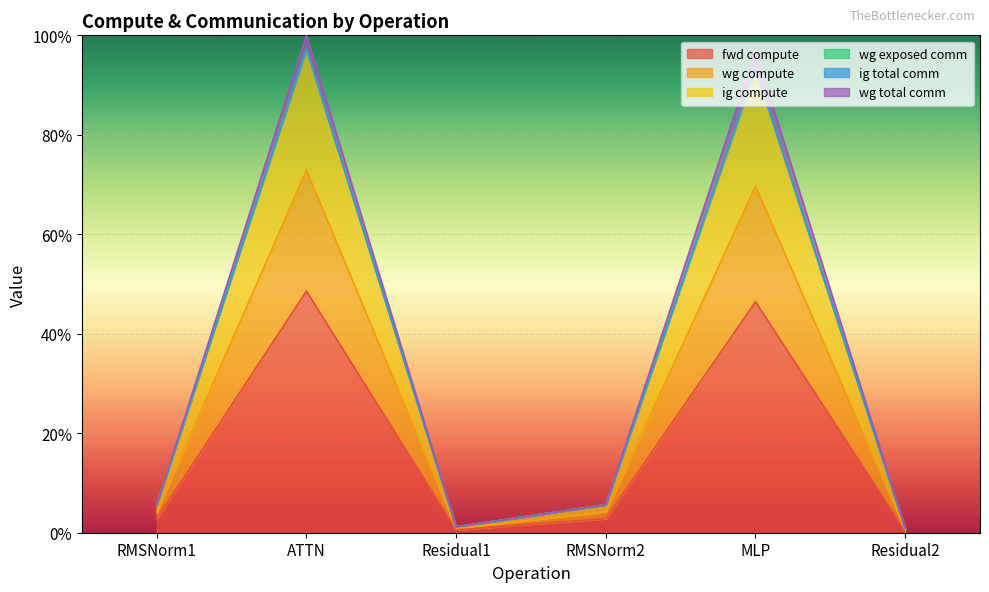

The wg compute series shows 2.3 at RMSNorm1. True or false?

False